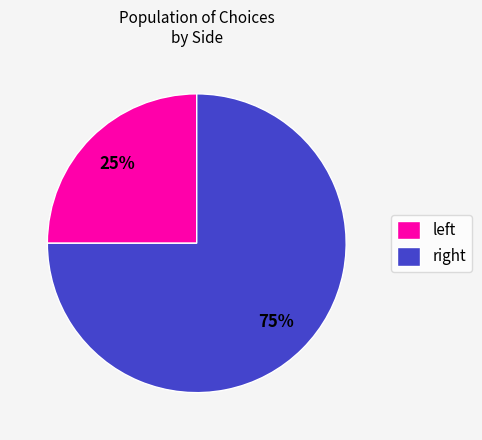

Which slice is the largest?

right